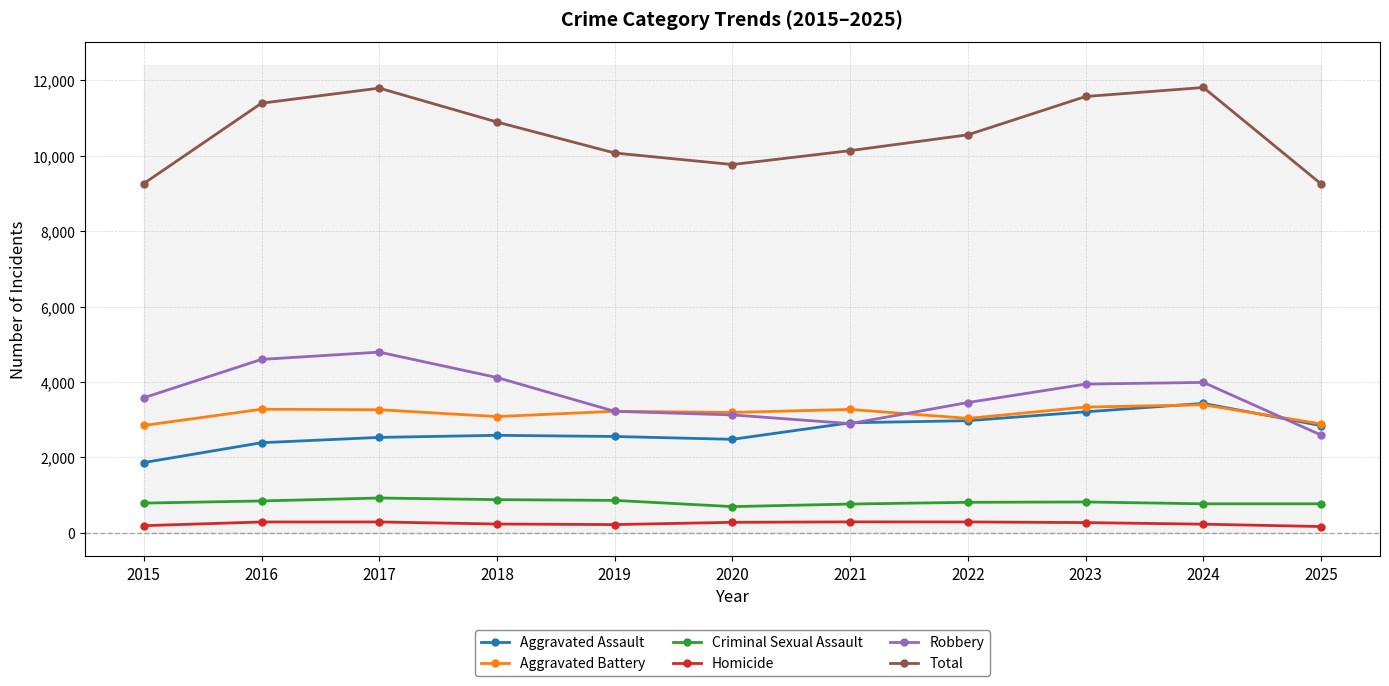

At which category is the sum across all series the highest?

2024